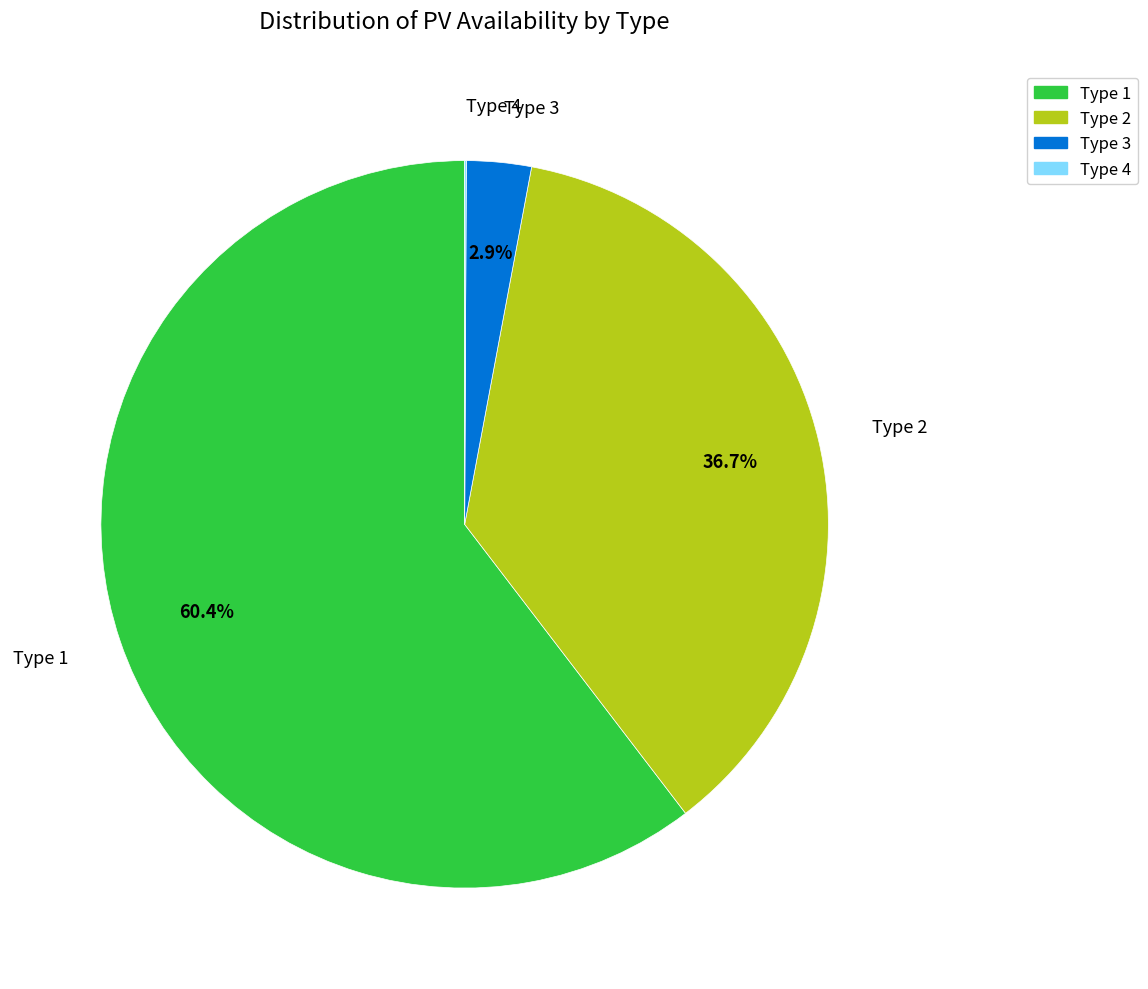

What is the largest slice in the pie chart?

Type 1